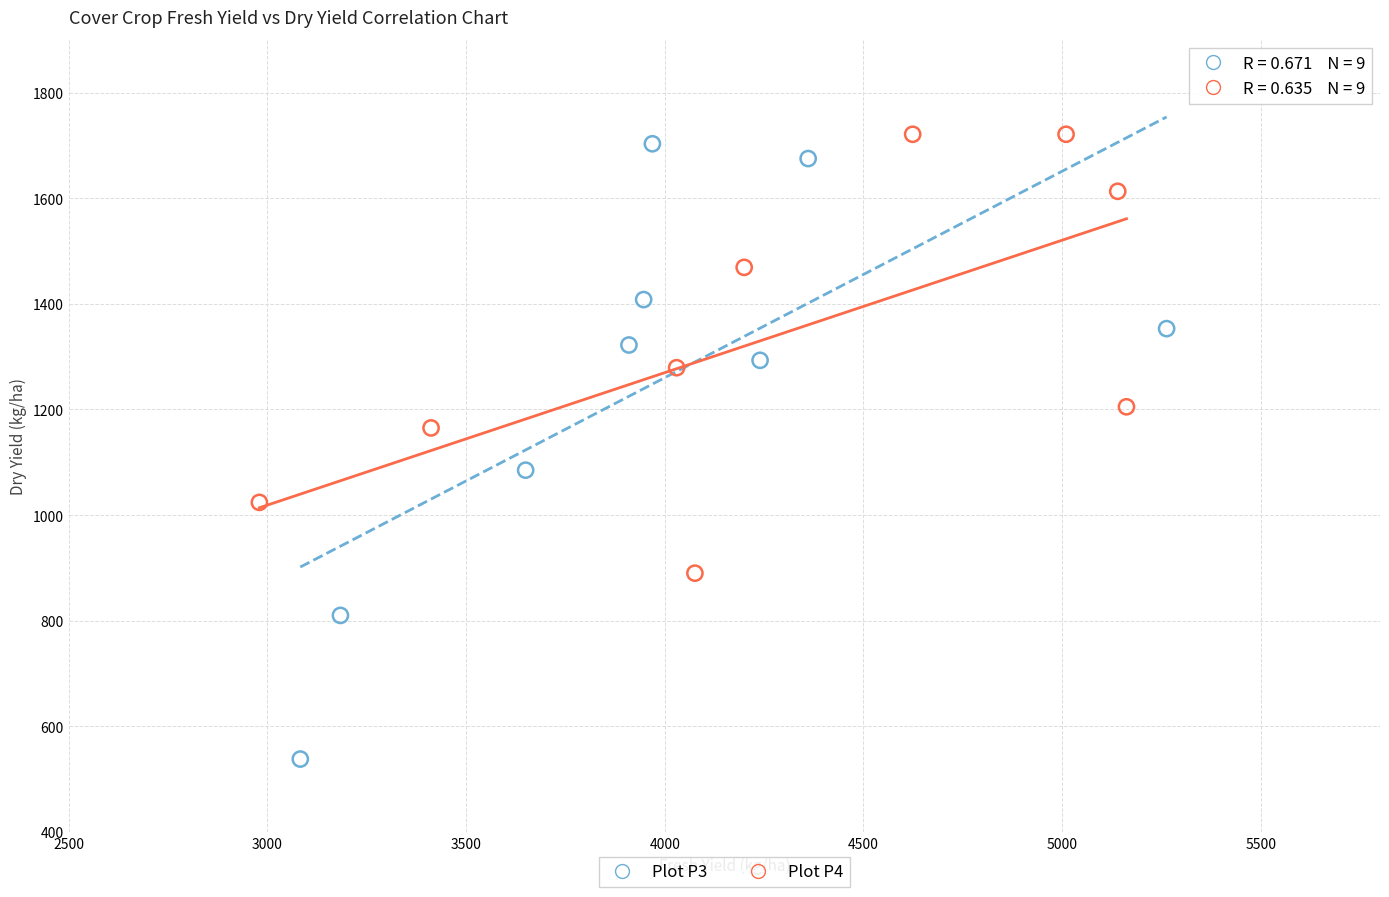

Which series contains the highest Y value?

Plot P4